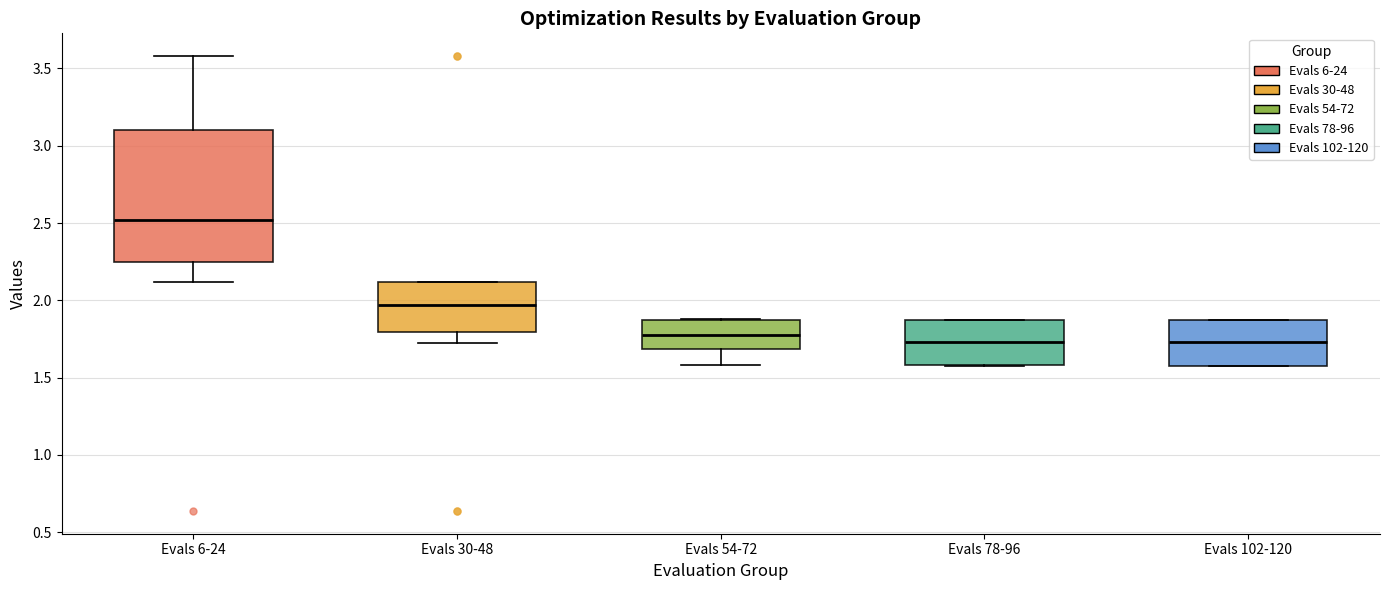

Reading left to right, read every box against the y-axis: the position of its median line, the range the box covers, and the ends of its whiskers. The values are not printed on the chart, so give them approximately, as read against the axis.

Evals 6-24: median 2.50, box 2.25 to 3.10, whiskers 2.10 to 3.60
Evals 30-48: median 1.95, box 1.80 to 2.10, whiskers 1.70 to 2.10
Evals 54-72: median 1.75, box 1.70 to 1.90, whiskers 1.60 to 1.90
Evals 78-96: median 1.75, box 1.60 to 1.90, whiskers 1.55 to 1.90
Evals 102-120: median 1.75, box 1.55 to 1.90, whiskers 1.55 to 1.90